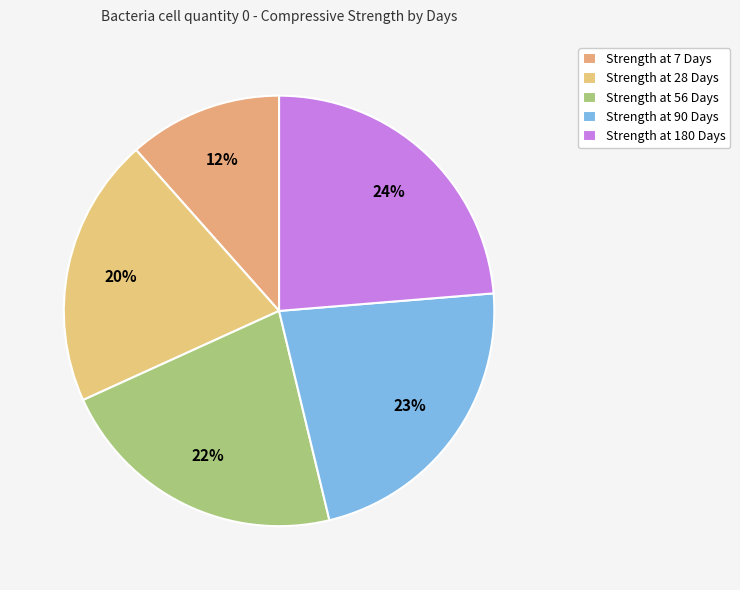

Which category has the biggest portion of the pie?

180 Days